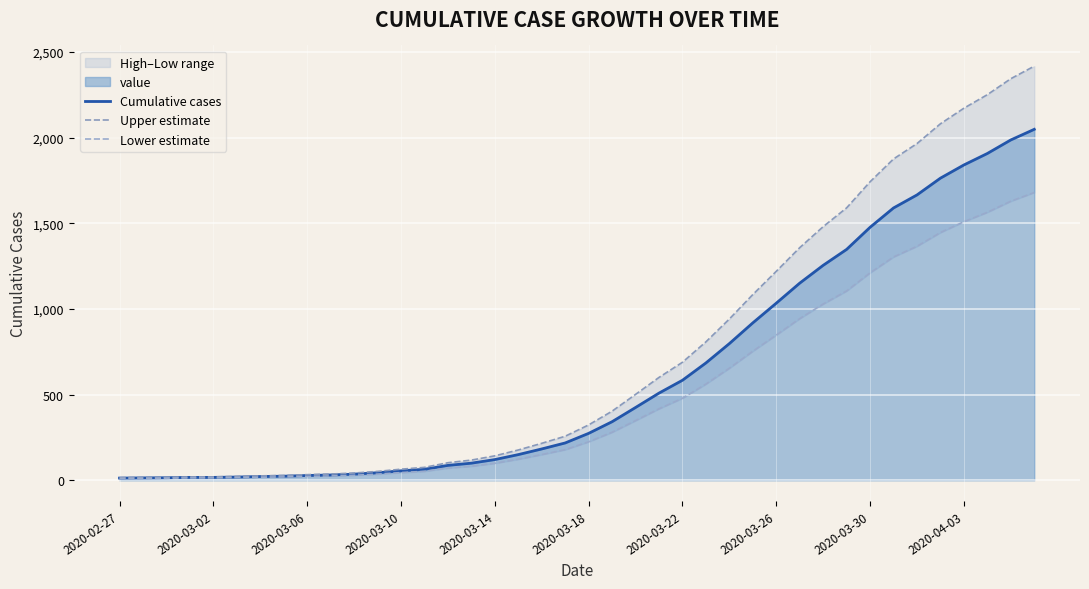

True or false: Lower estimate and Upper estimate intersect in this chart.

False